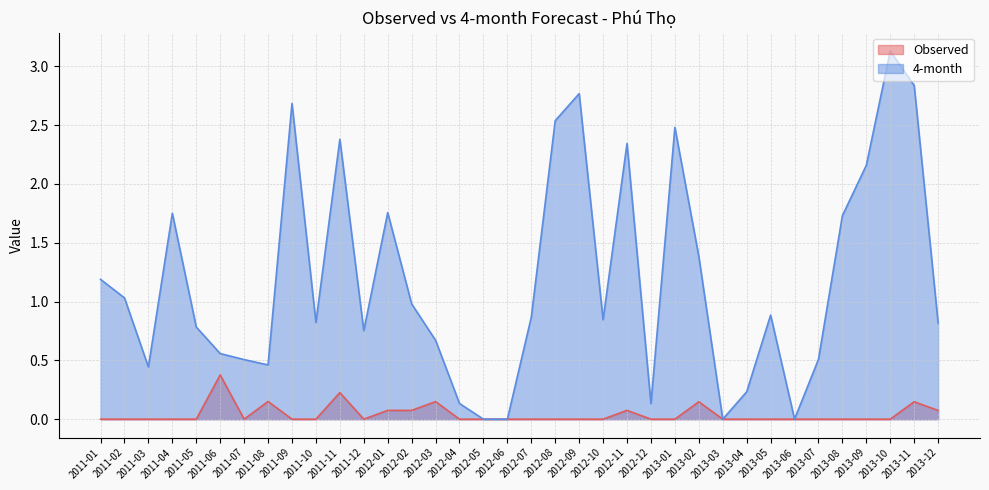

True or false: Observed has more than 2 interior local peaks.

True